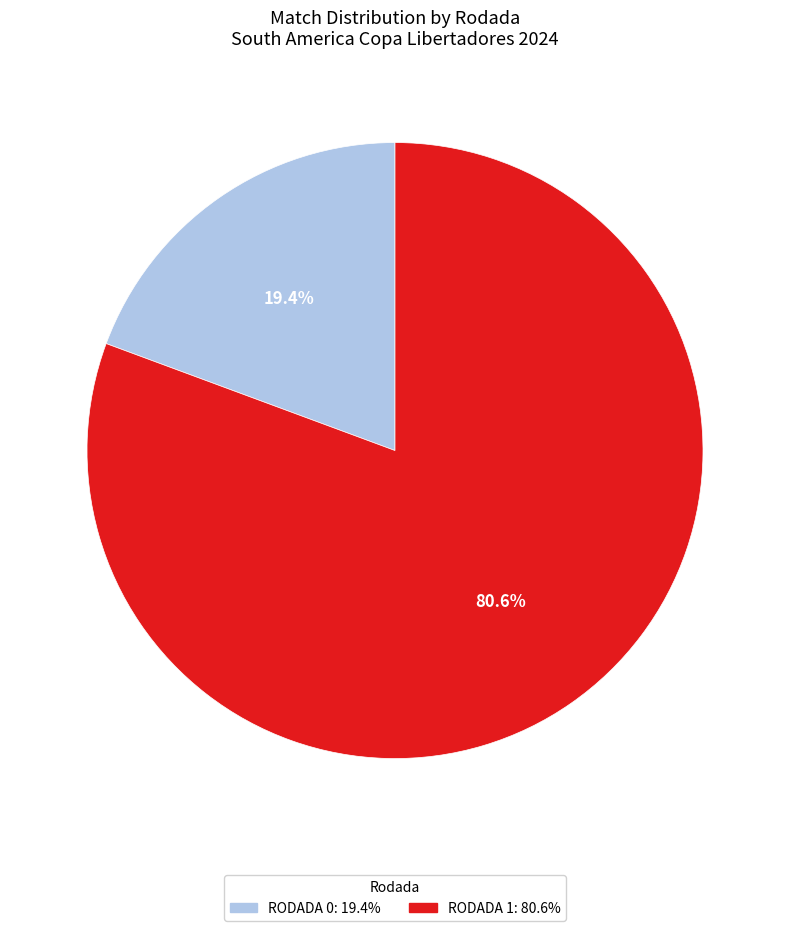

Does any single category account for the majority?

Yes